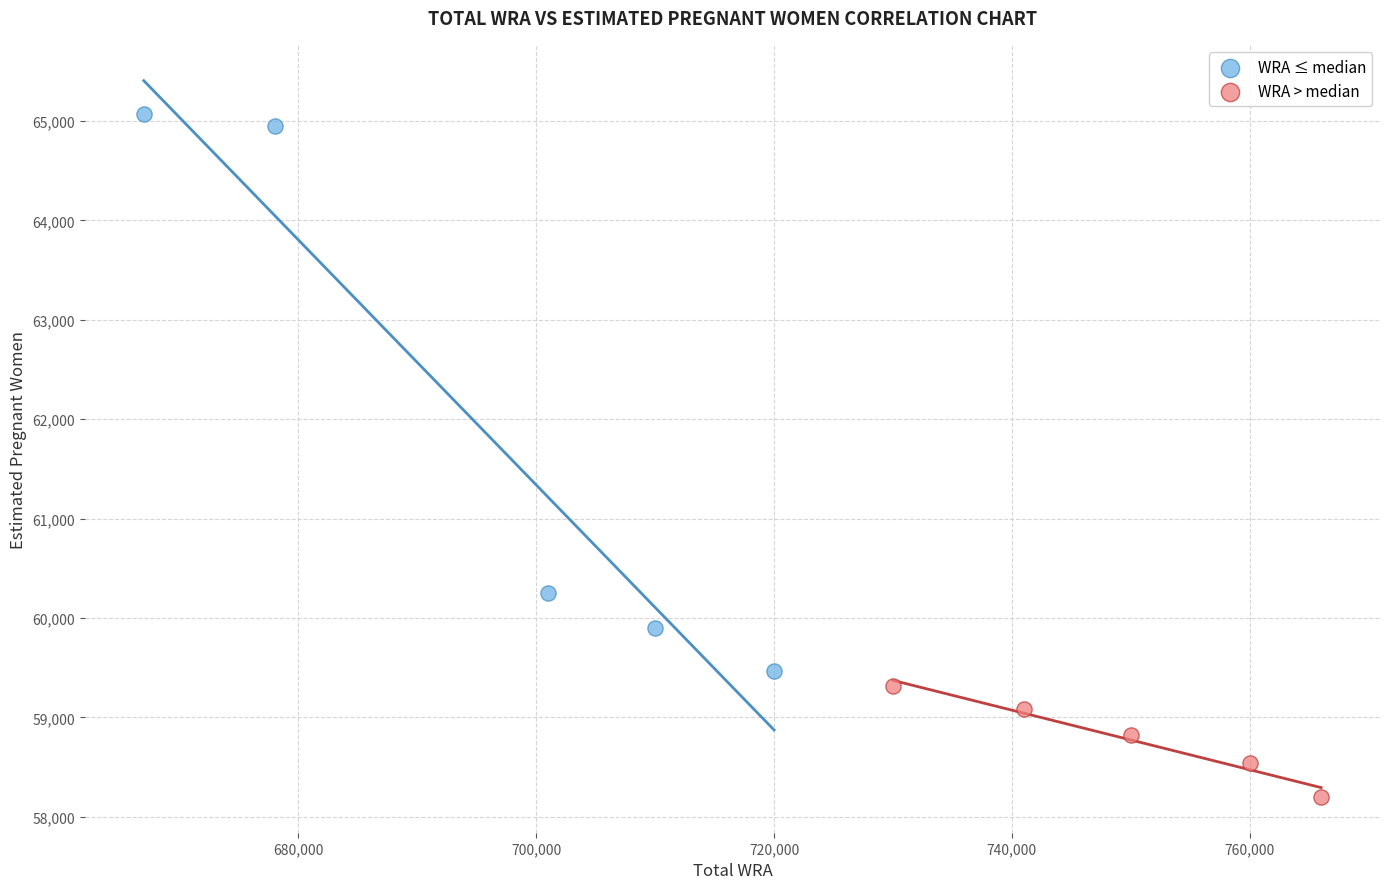

Which series reaches the minimum Y coordinate?

WRA > median